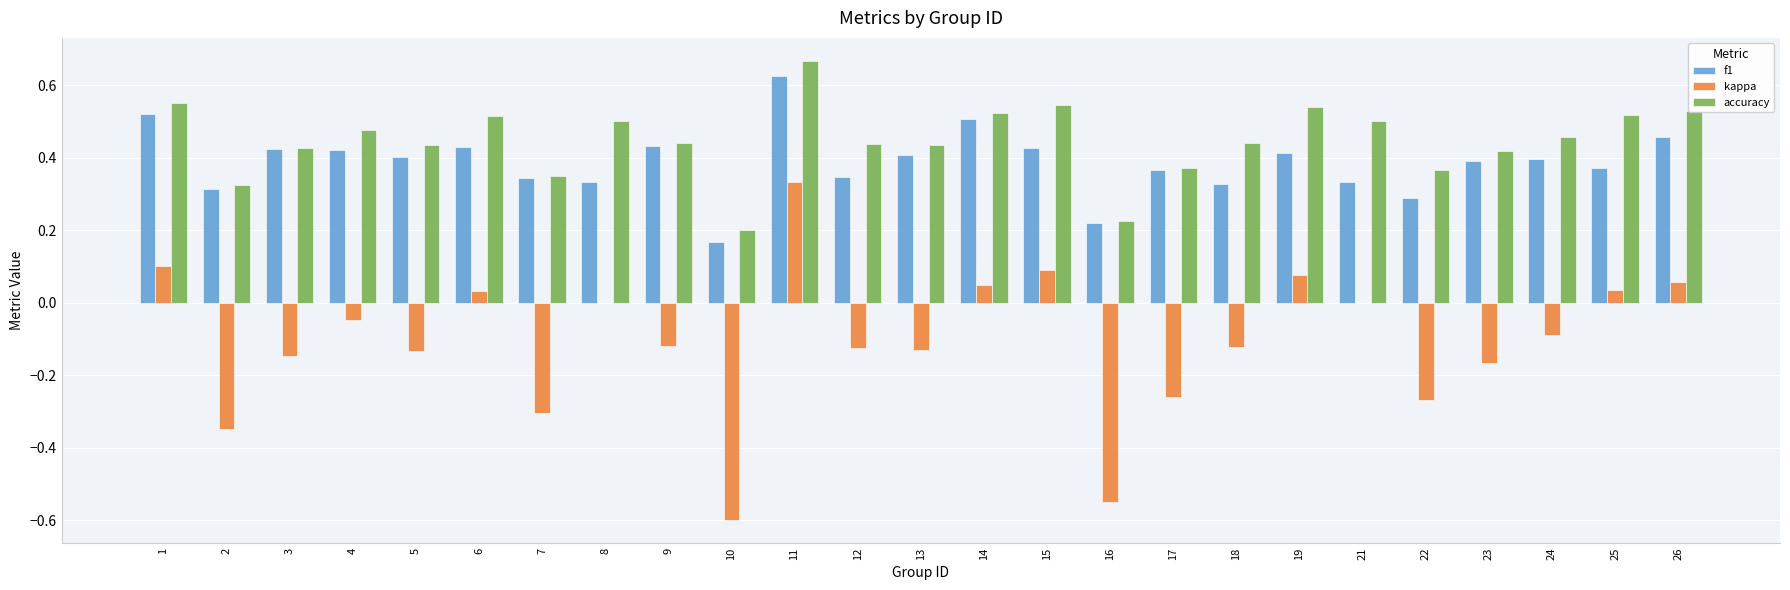

Is it true that accuracy equals 0.2 at 18?

False